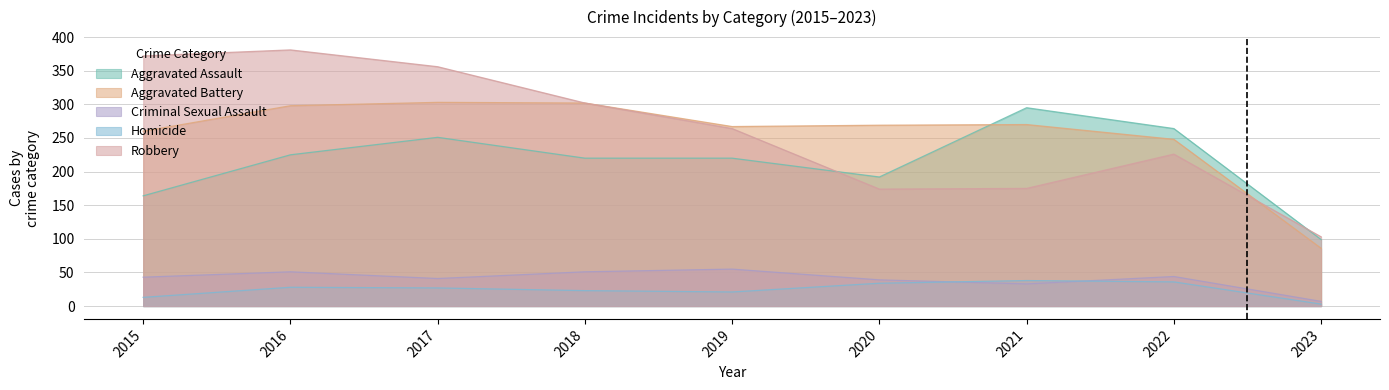

At which category does Aggravated Battery reach its first local peak?

2017